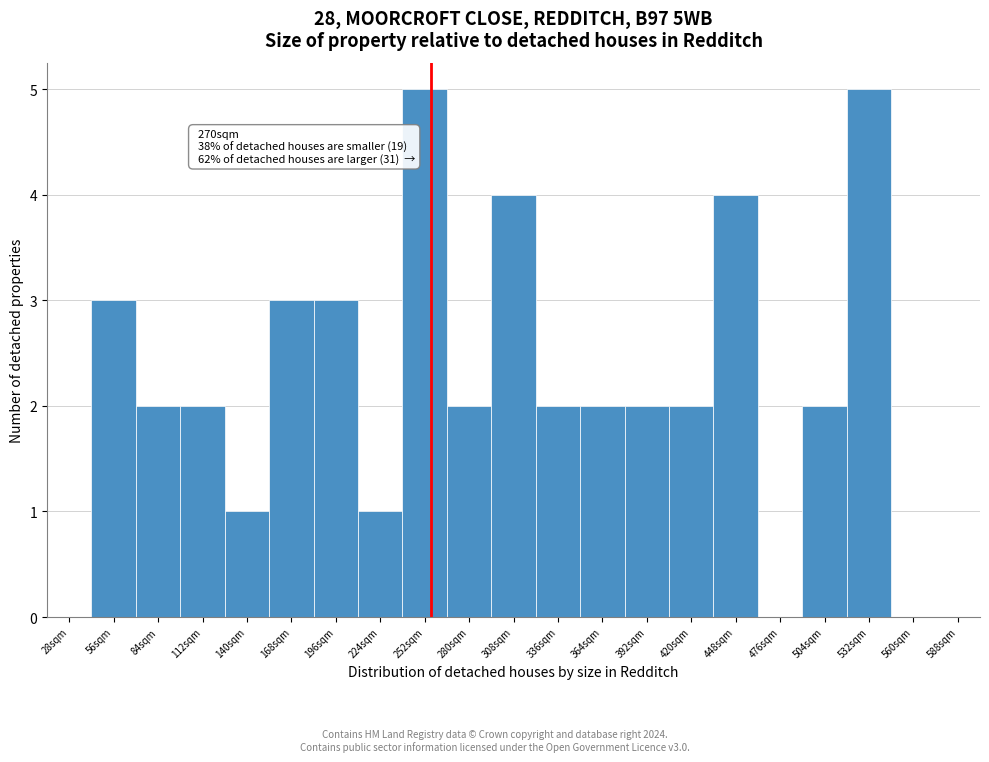

Reading left to right, what are all the values shown in this chart?

28sqm=0	56sqm=3	84sqm=2	112sqm=2	140sqm=1	168sqm=3	196sqm=3	224sqm=1	252sqm=5	280sqm=2	308sqm=4	336sqm=2	364sqm=2	392sqm=2	420sqm=2	448sqm=4	476sqm=0	504sqm=2	532sqm=5	560sqm=0	588sqm=0